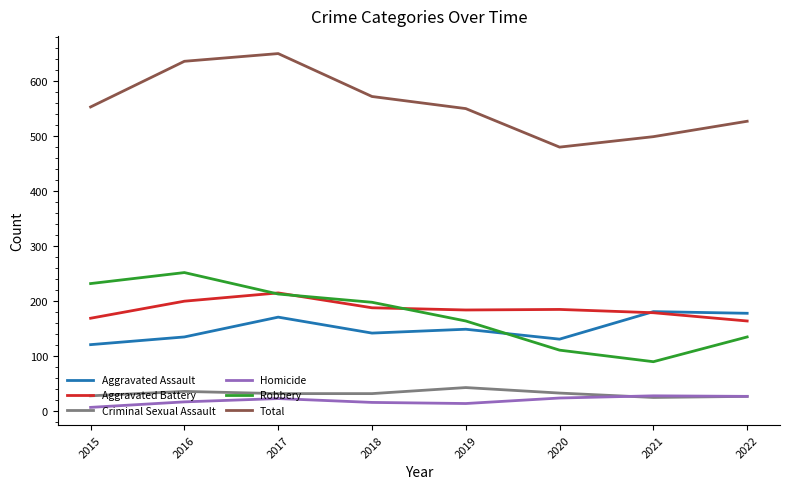

Between 2015 and 2021, which series saw the biggest shift?

Robbery